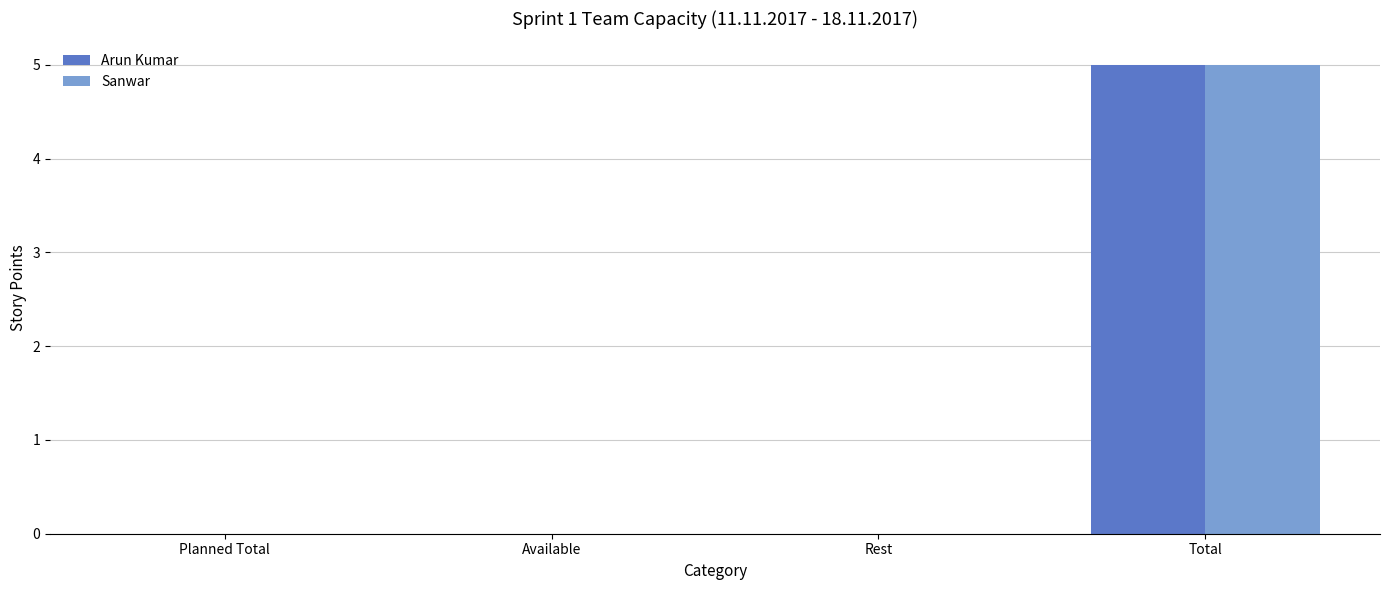

What is the sum of all Sanwar values?

5